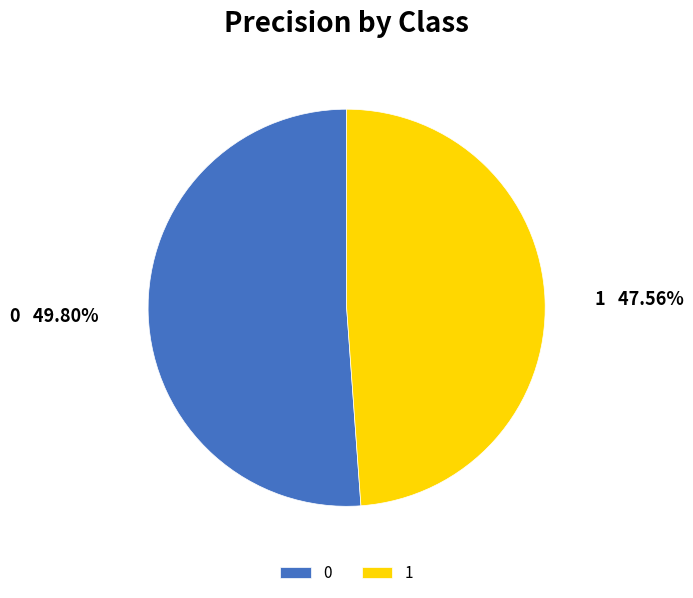

Is it true that 0 is 45% of the pie?

False